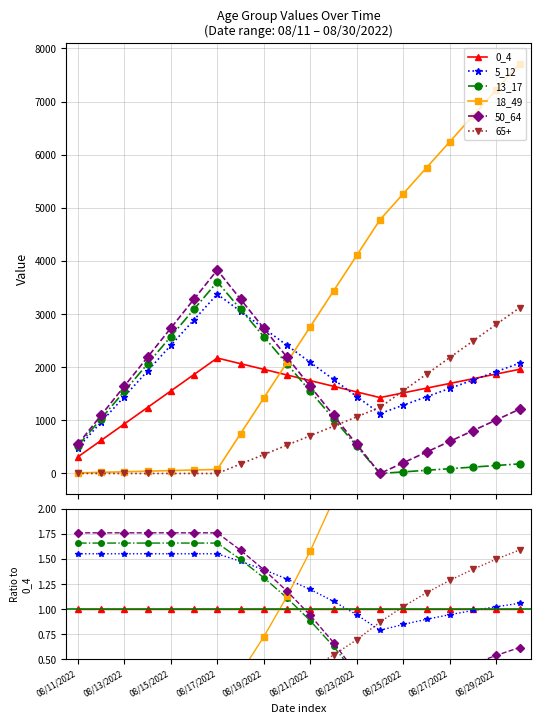

What is the difference between the highest and lowest values at 08/23/2022?

2.3